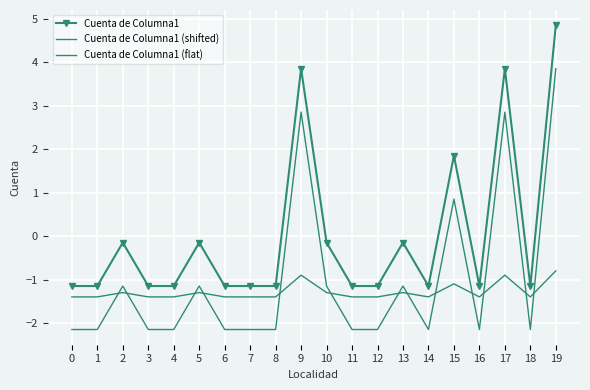

Which series has the largest range (max minus min)?

Cuenta de Columna1